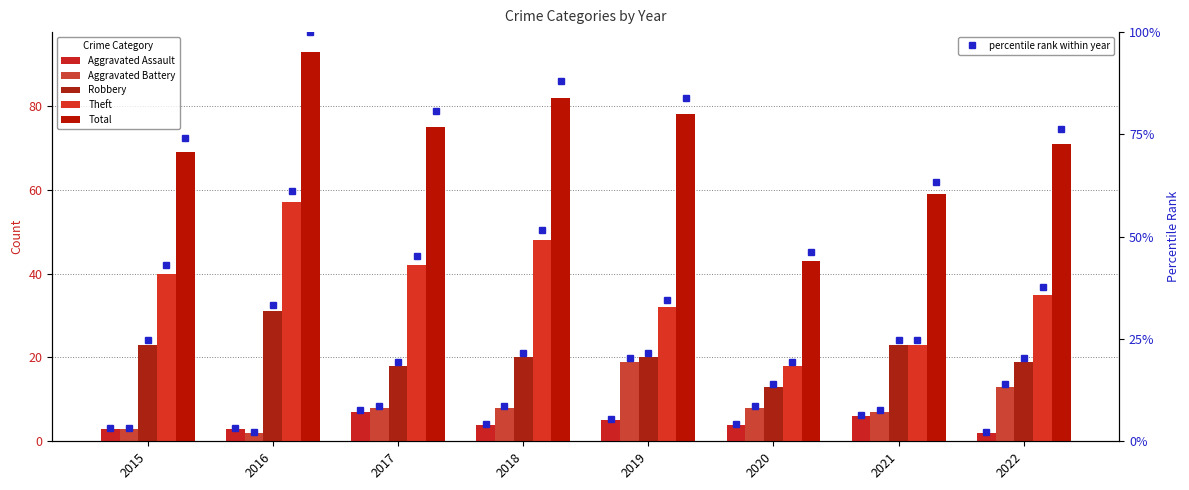

At how many categories does at least one series exceed 90?

1